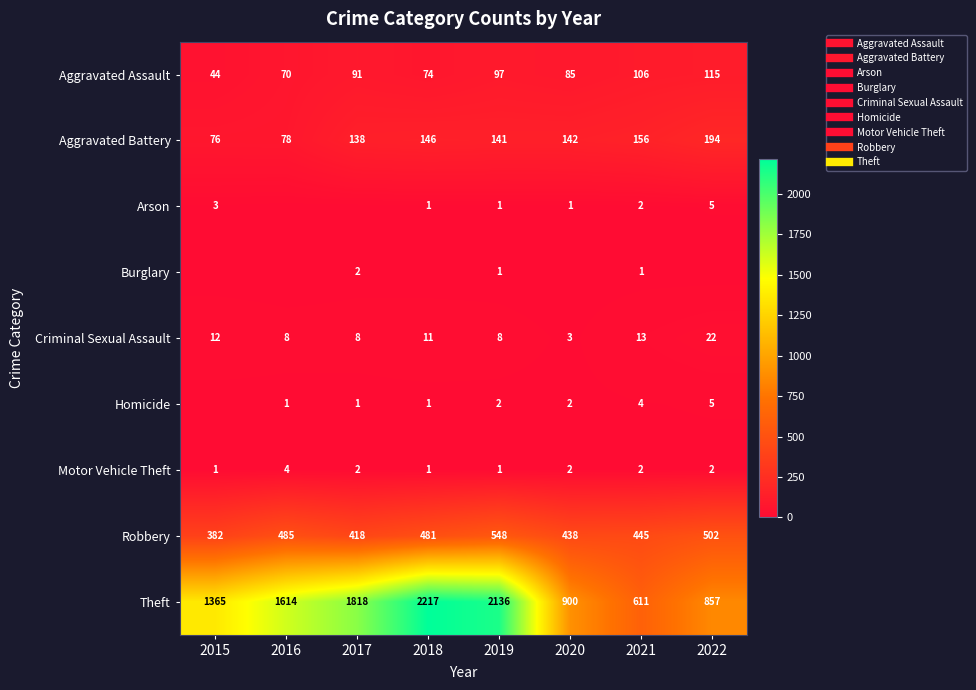

At which category is the sum across all series the highest?

2019